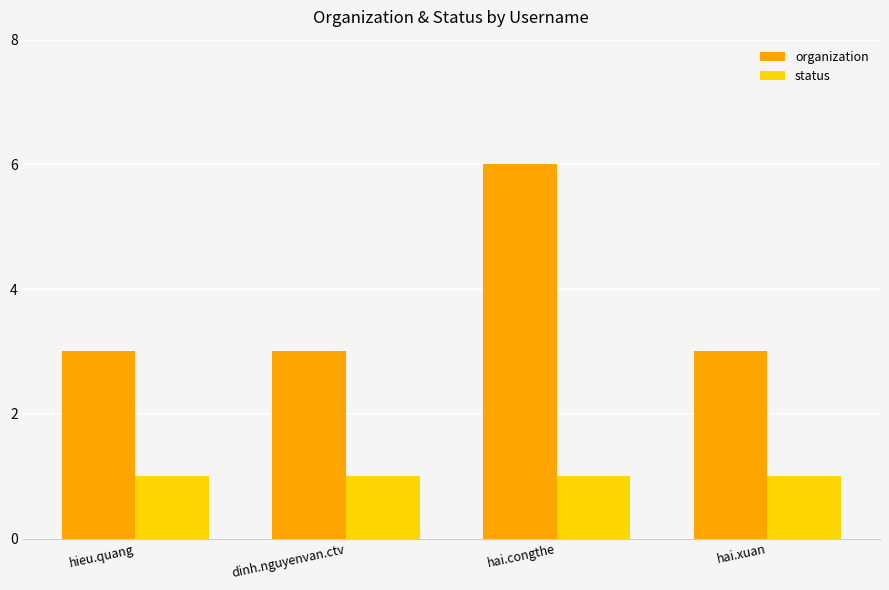

The value of organization at dinh.nguyenvan.ctv is 3. True or false?

True